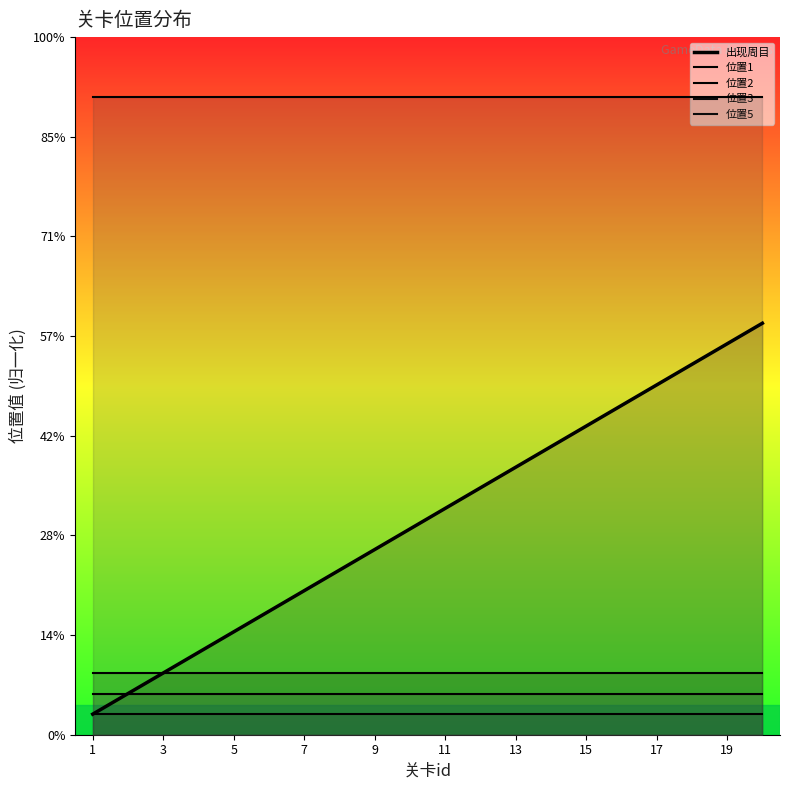

Is it true that 位置5 equals 47.6 at 11?

False